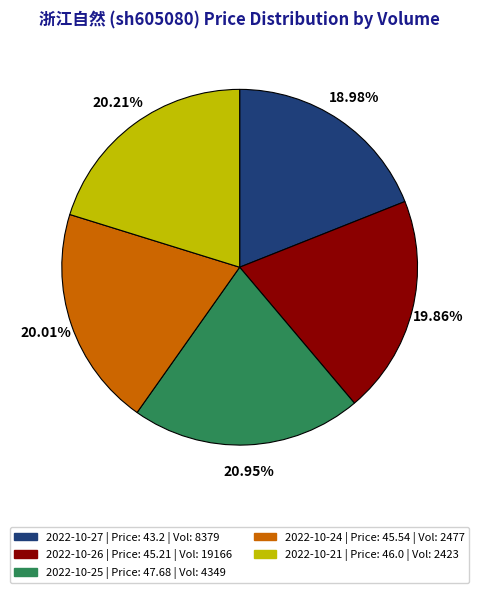

Is there any slice that represents more than half of the pie?

No